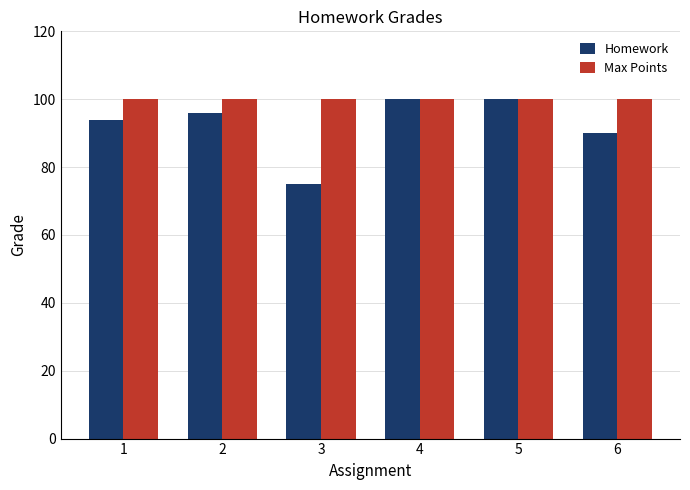

True or false: Homework has a value of 100 at 5.

True